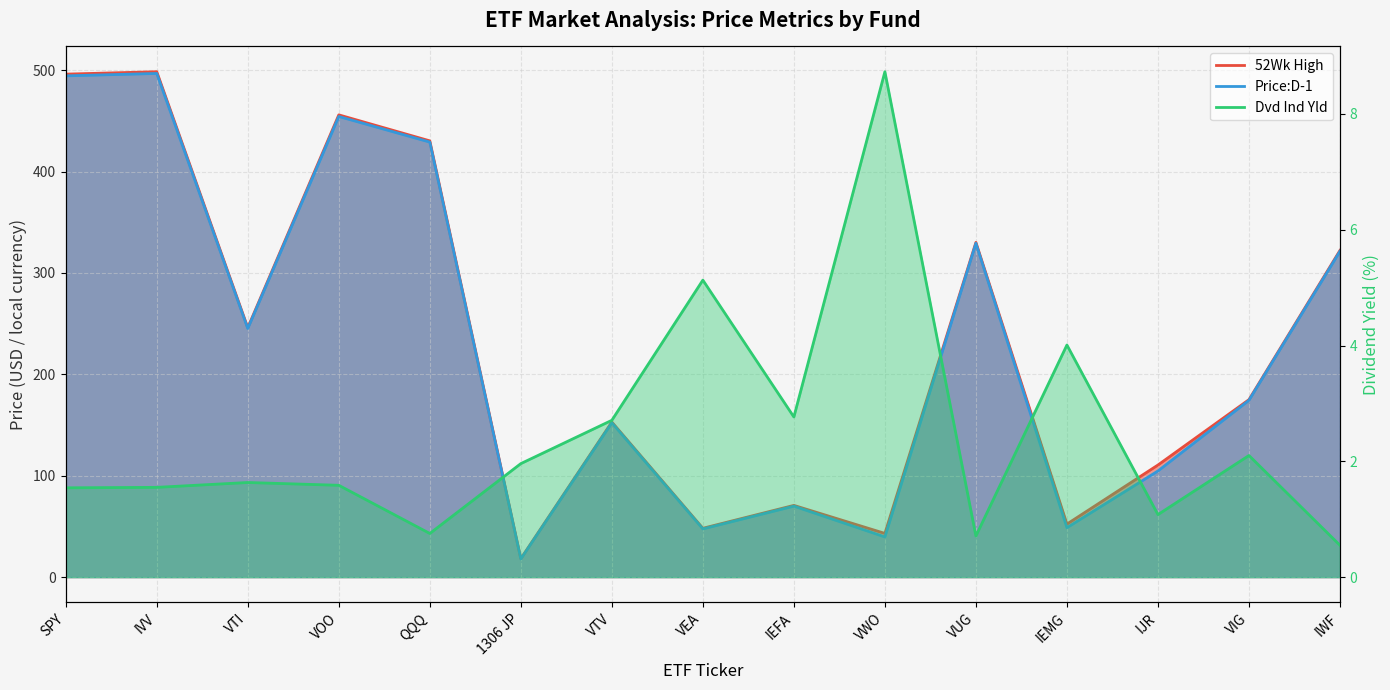

The value of 52Wk High at VUG is 330.1. True or false?

True